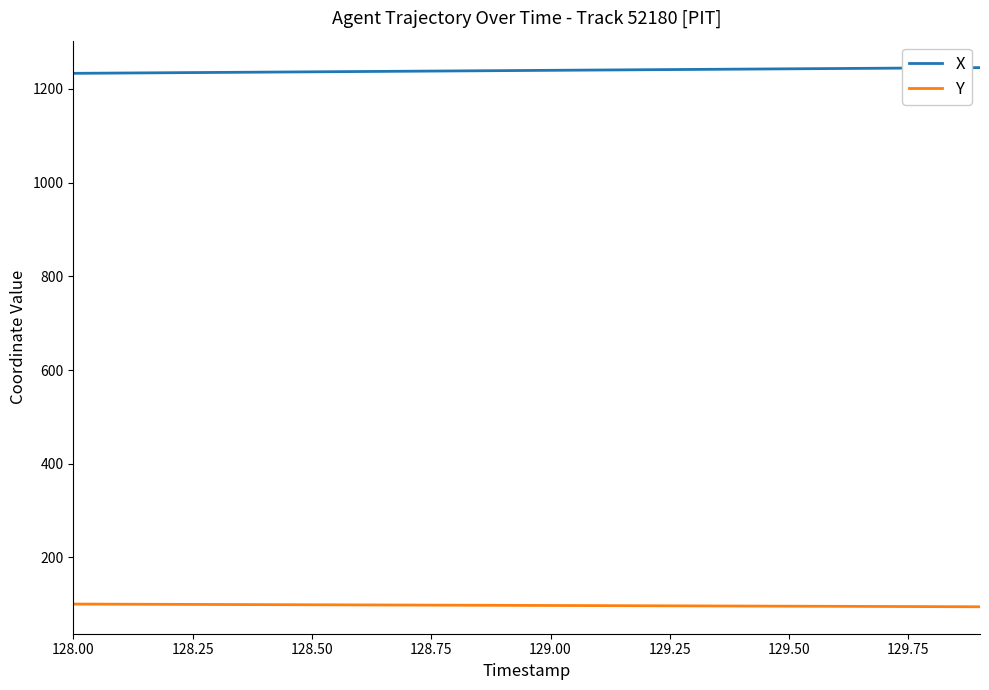

True or false: Y and X cross at least once.

False